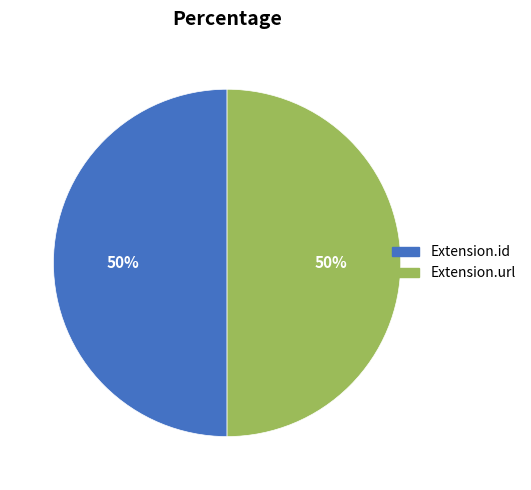

To the nearest percent, what is the average slice percentage?

50%